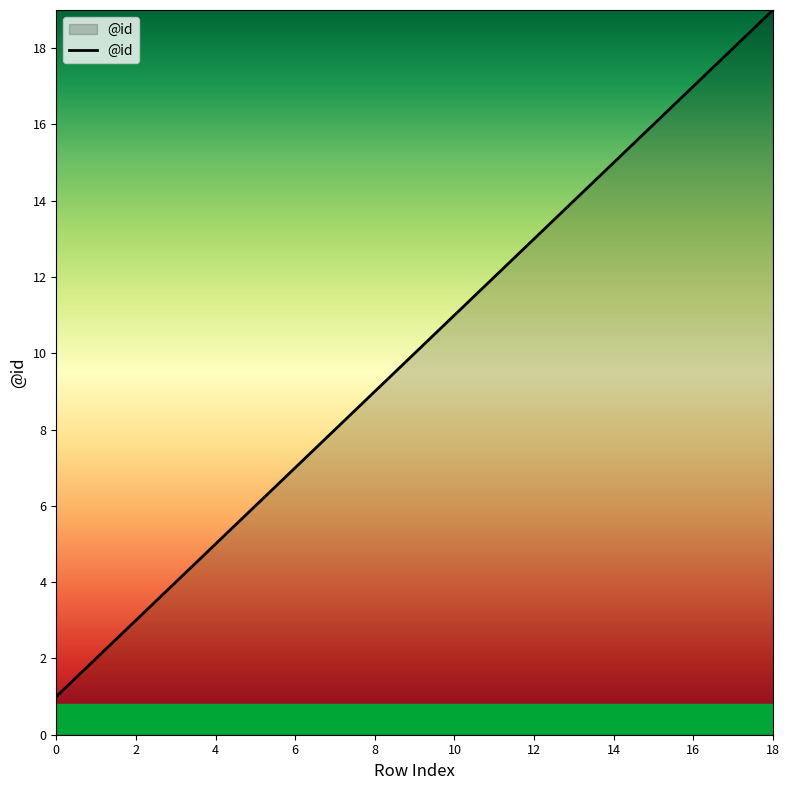

True or false: there are more than 0 points higher than both neighbors.

False